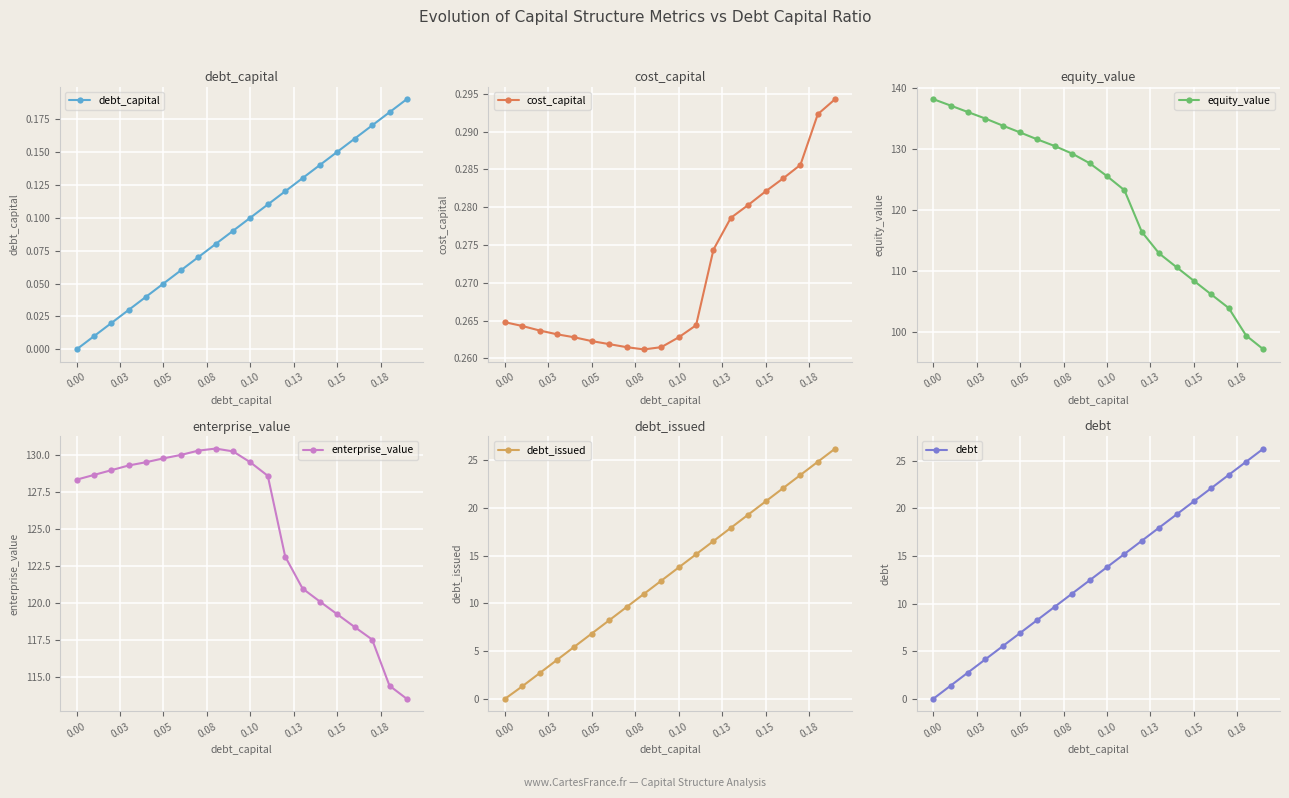

Is this an area chart (filled region under the line)?

No